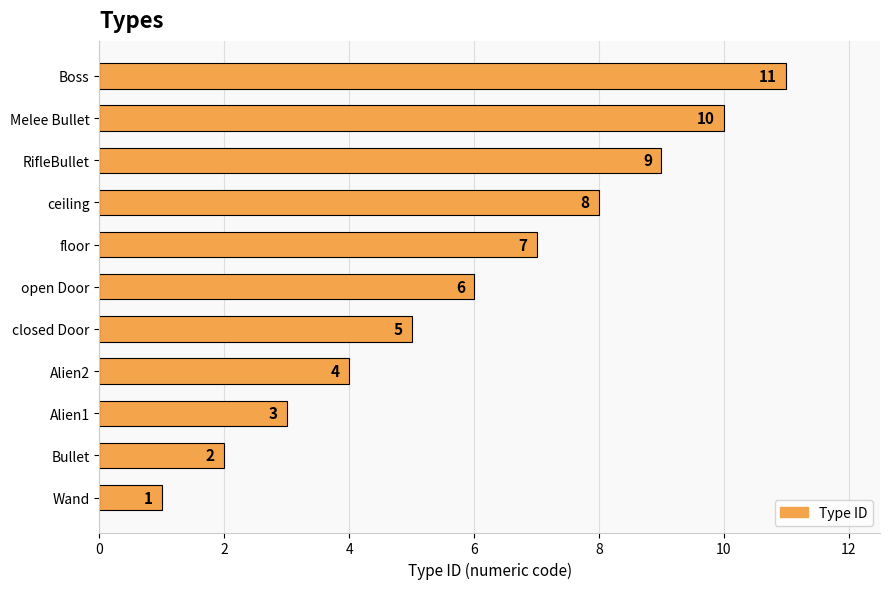

Count the number of data series in this chart.

1